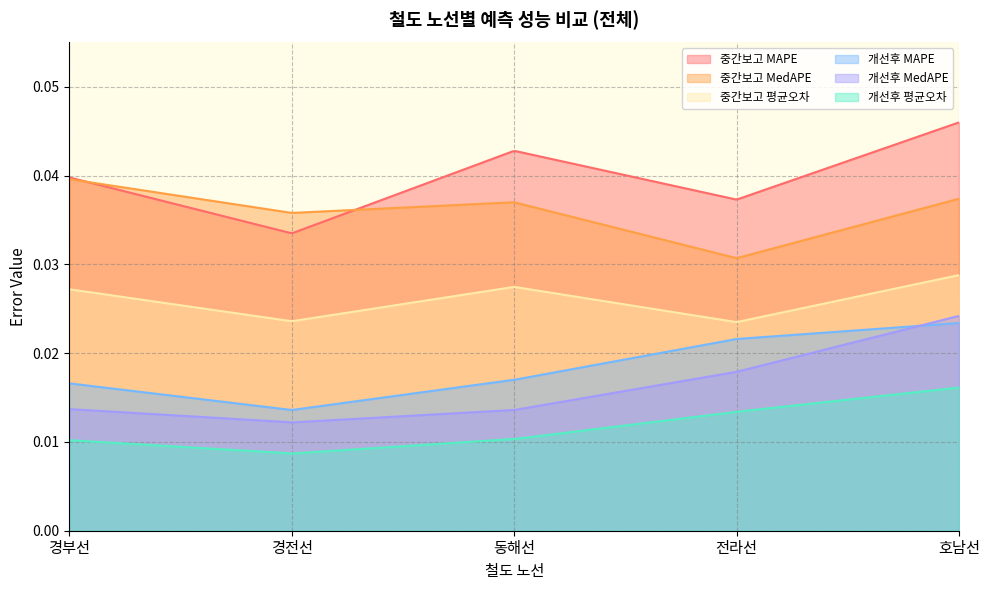

True or false: 개선후 평균오차 and 중간보고 MedAPE cross at least once.

False